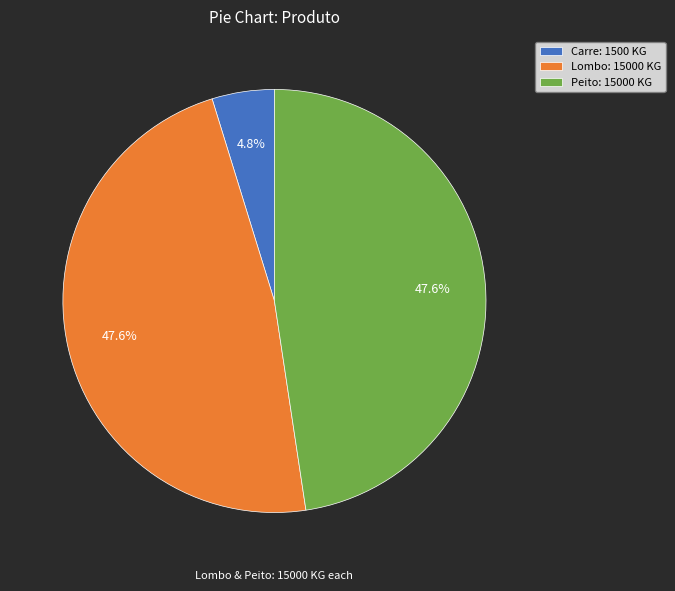

What portion of the pie excludes Carre?

95.2%